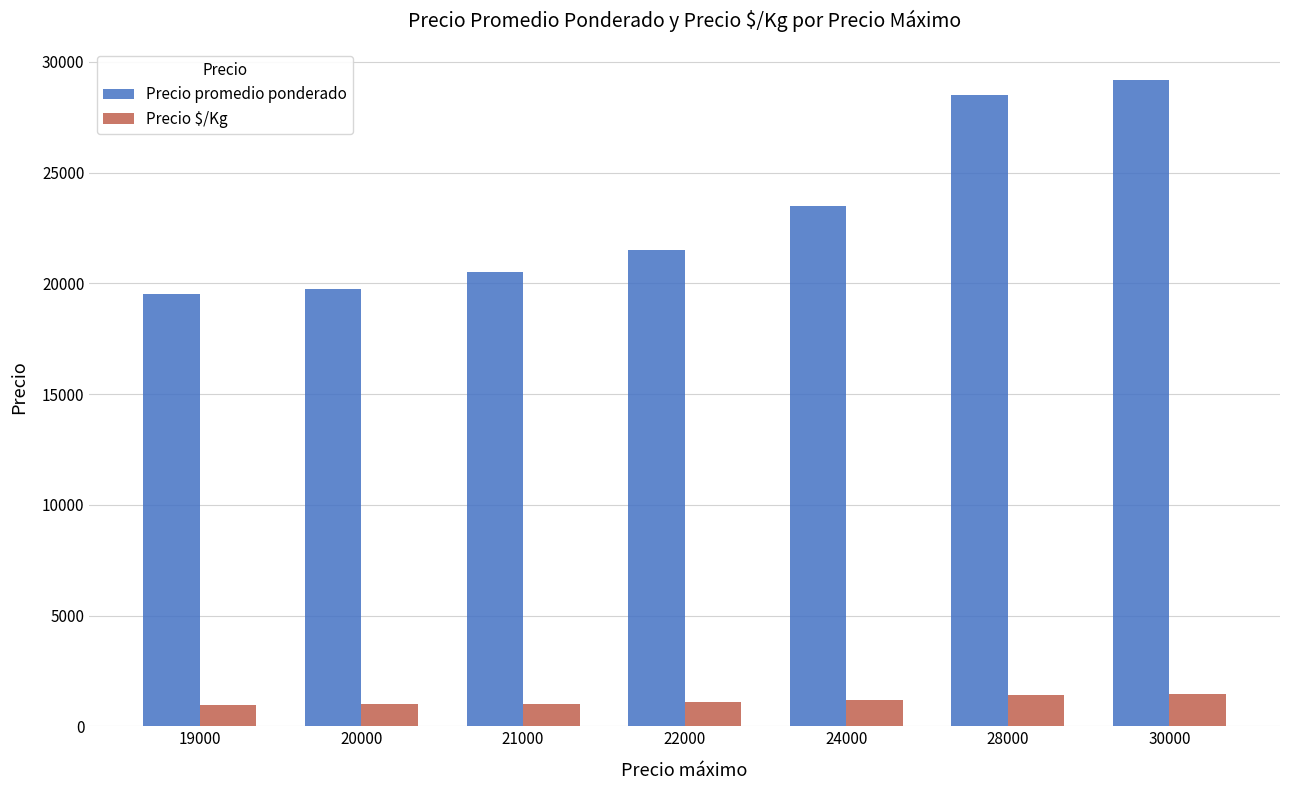

Which series changed the most between 19000 and 24000?

Precio promedio ponderado